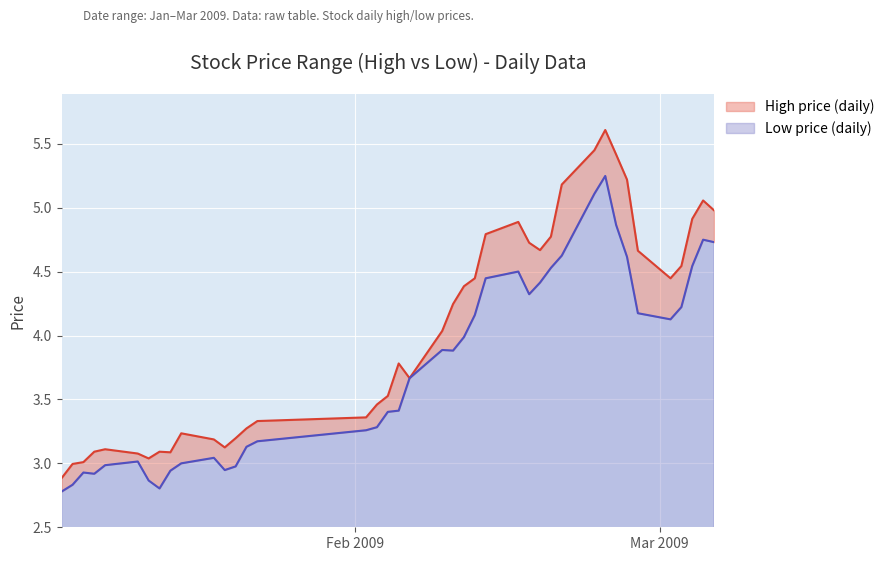

Does the chart display data point markers on the line(s)?

No